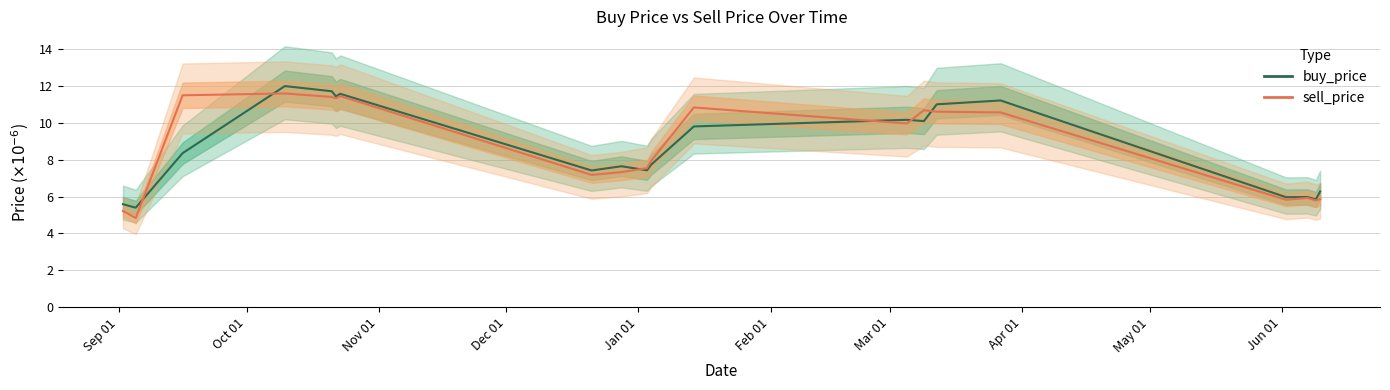

In sell_price, how many points are lower than both neighbors (excluding endpoints)?

6